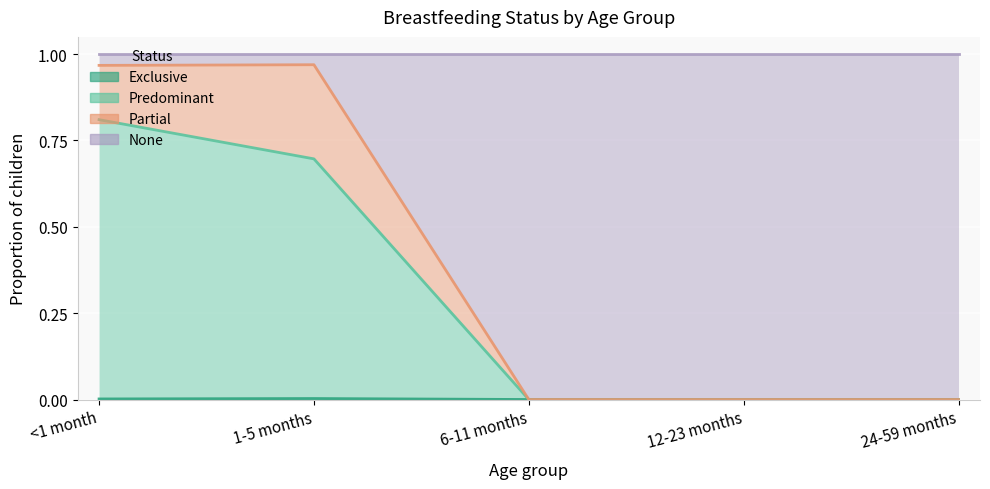

How many interior local peaks does the Exclusive series have?

1